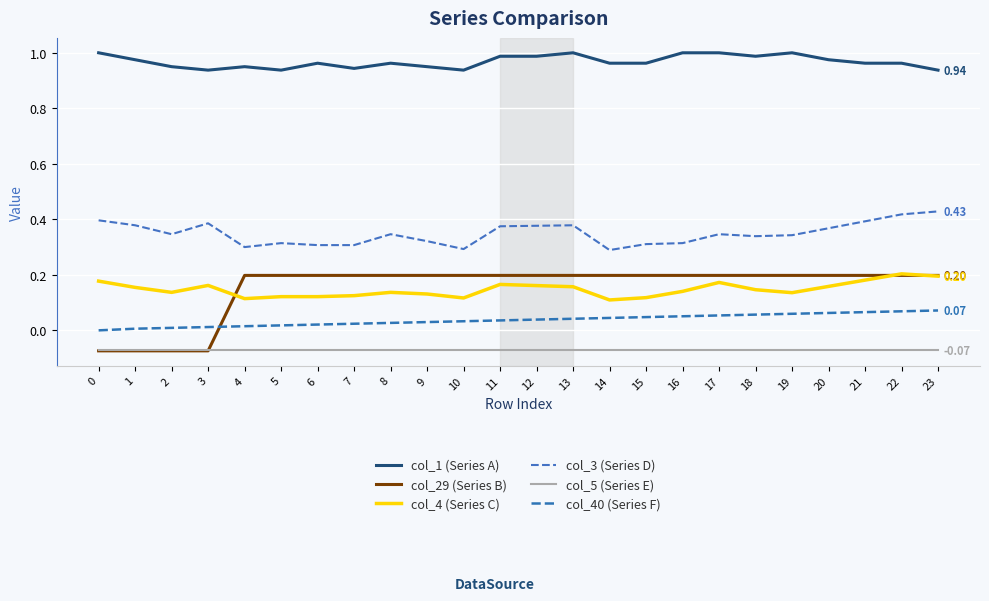

Is this an area chart (filled region under the line)?

No